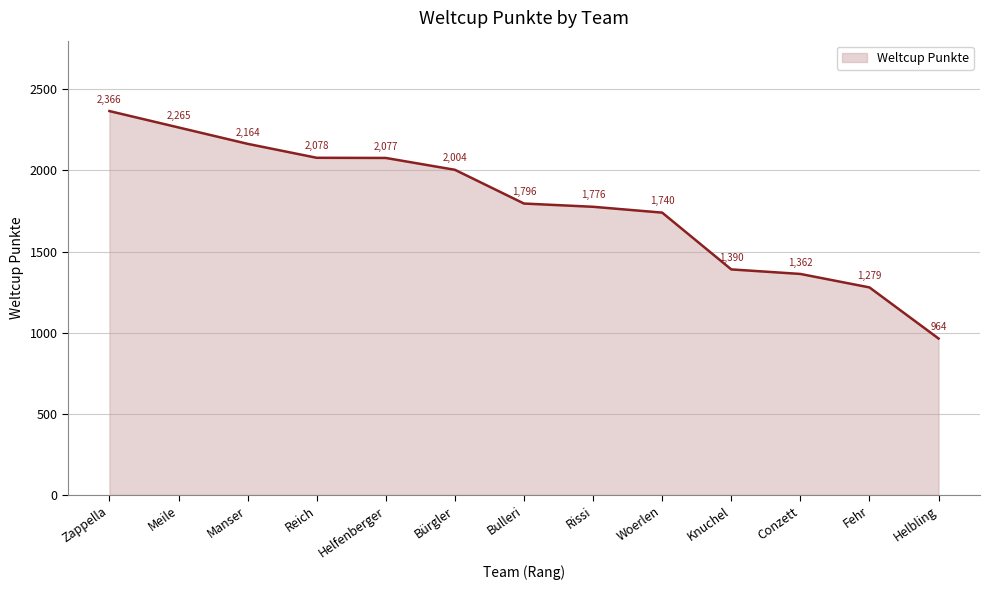

What is the difference between the values at Conzett and Bulleri?

434